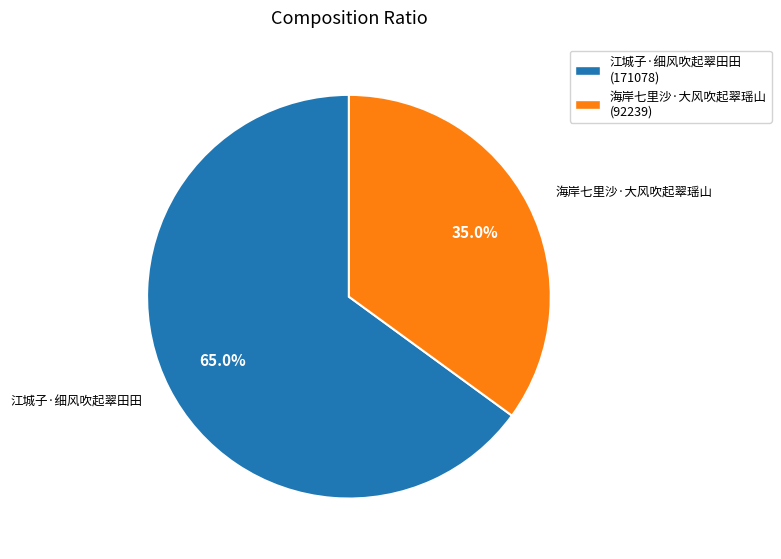

Rank the categories by value from lowest to highest.

海岸七里沙·大风吹起翠瑶山, 江城子·细风吹起翠田田